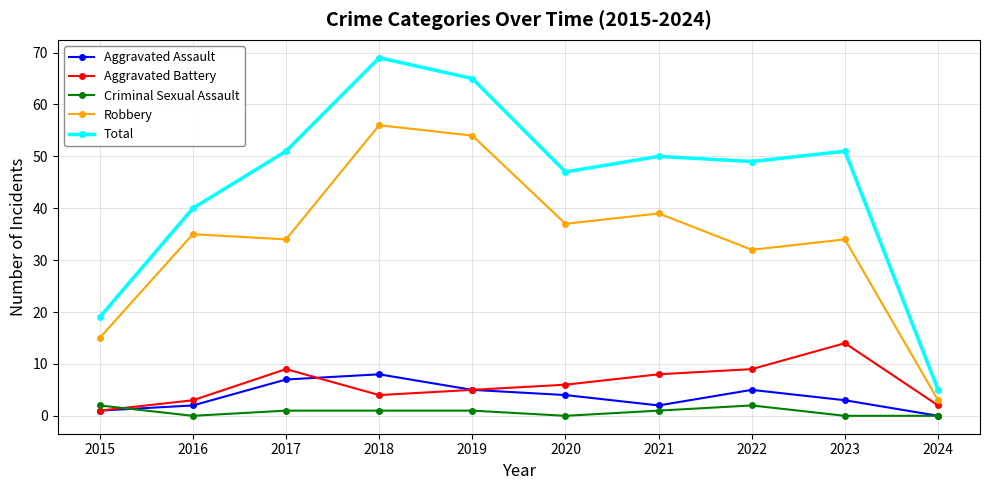

List the series in order of their peak value, highest first.

Total, Robbery, Aggravated Battery, Aggravated Assault, Criminal Sexual Assault